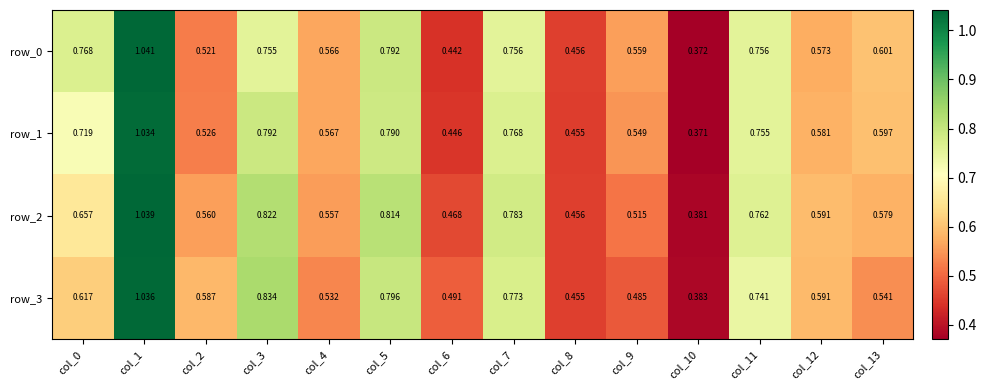

Count the number of data series in this chart.

4